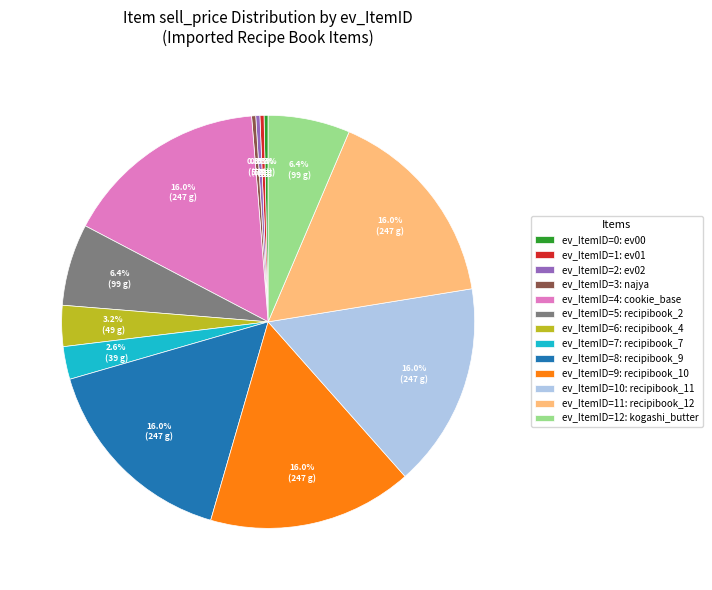

Is ev_ItemID=8: recipibook_9 the majority of the pie?

No